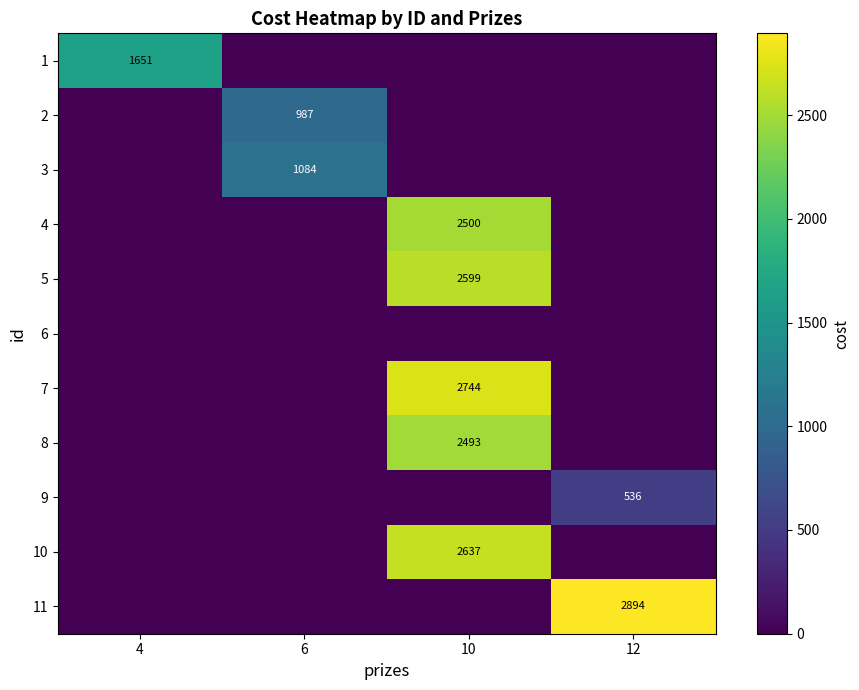

The value of 3 at 6 is 1084. True or false?

True